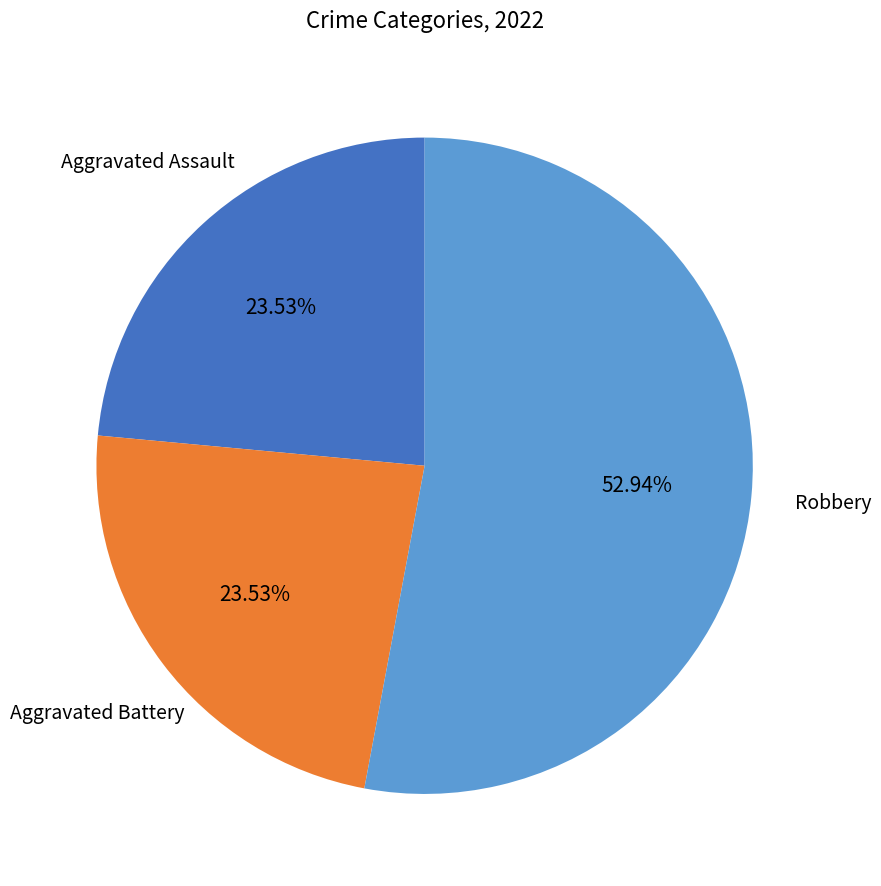

What is the largest slice in the pie chart?

Robbery